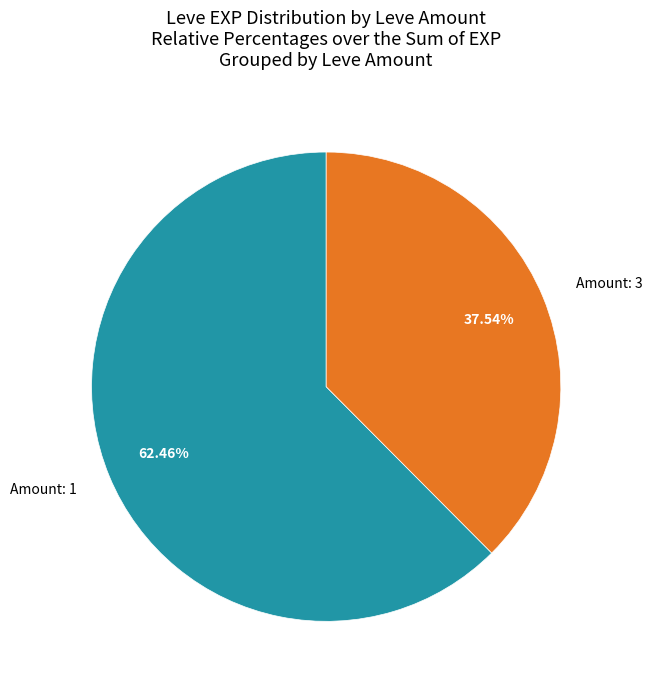

What is the majority slice?

Amount: 1